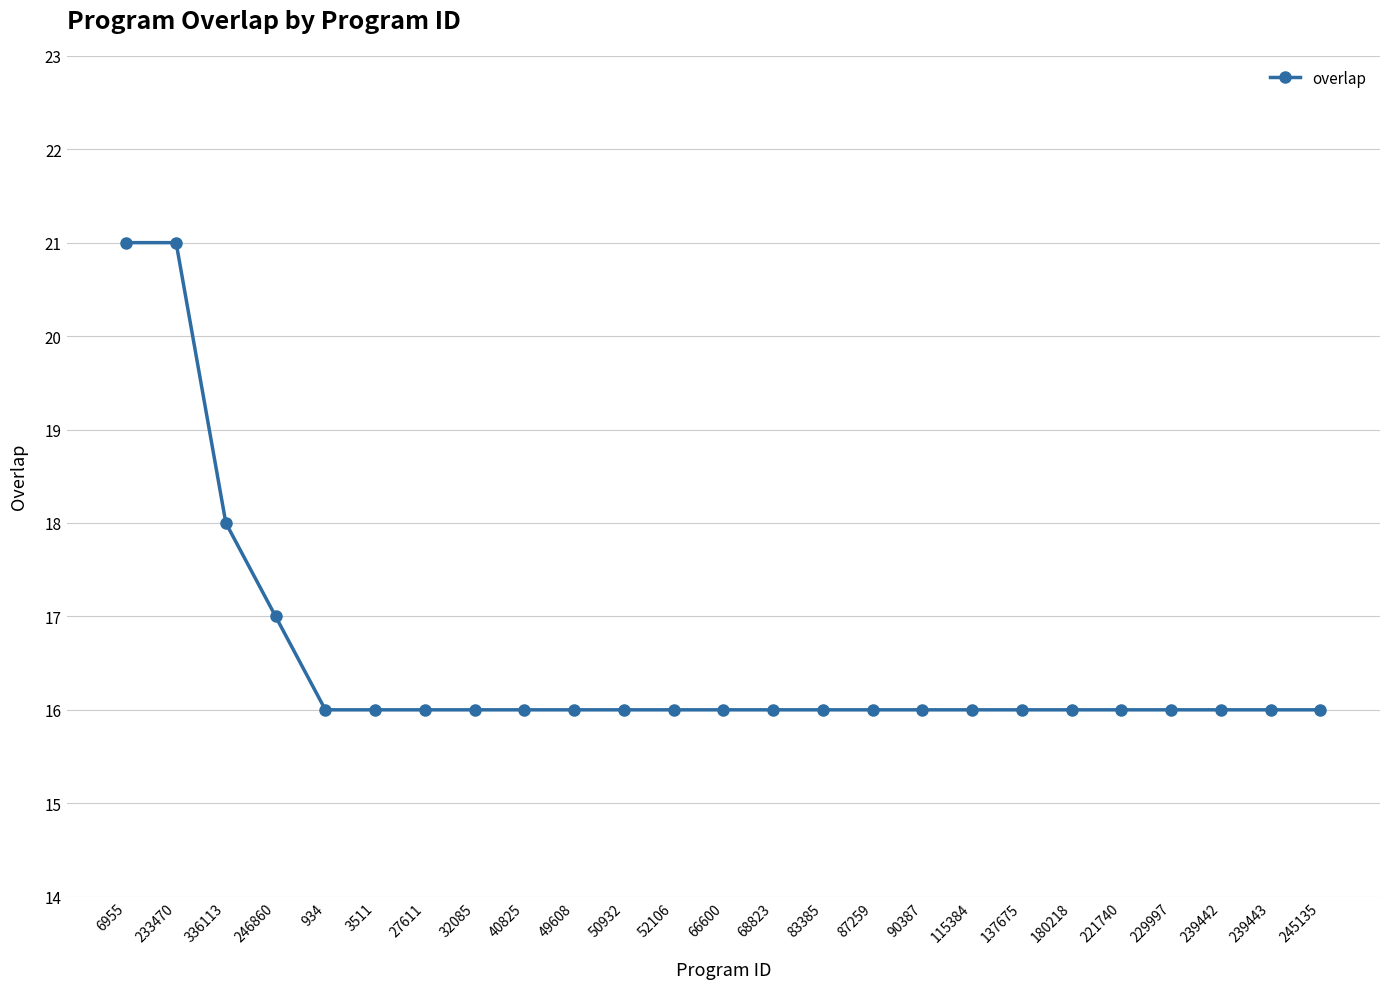

Count the number of data series in this chart.

1